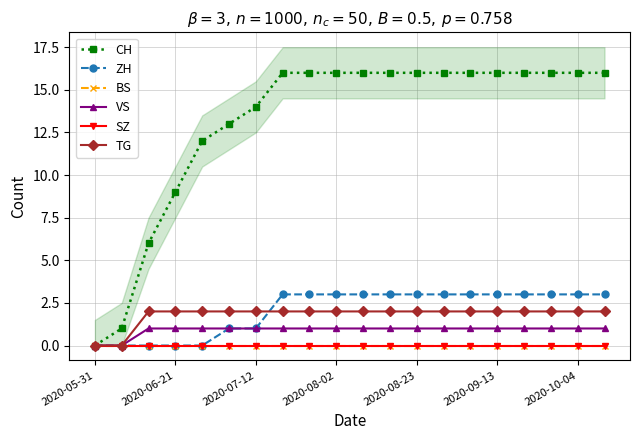

Which series has the widest spread of values?

CH